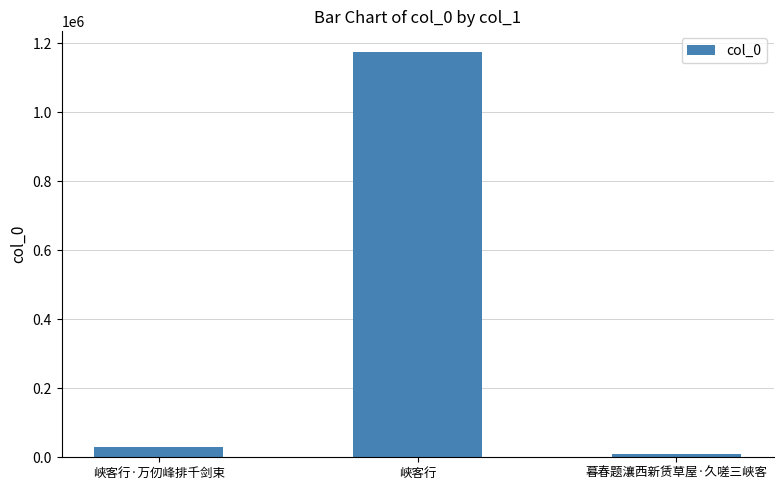

At which label is the value closest to 592388?

峡客行·万仞峰排千剑束